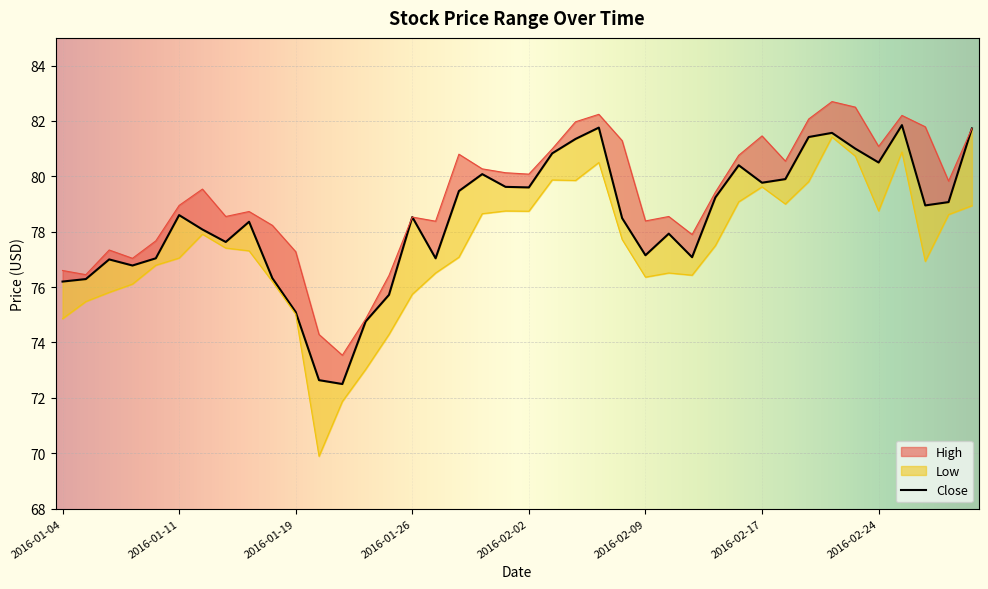

What is the difference between the second highest and minimum values in the Close series?

9.3